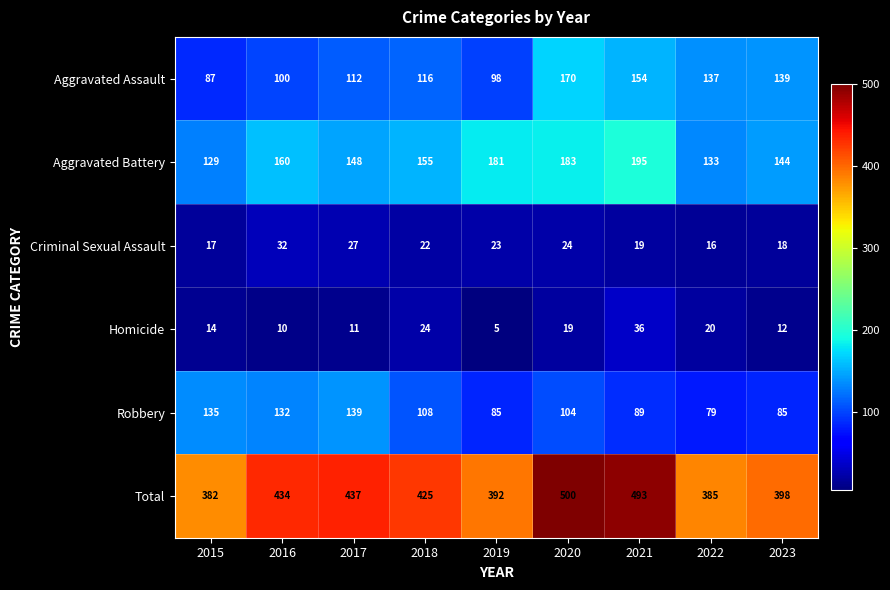

What is the difference between the highest and lowest values at 2023?

386